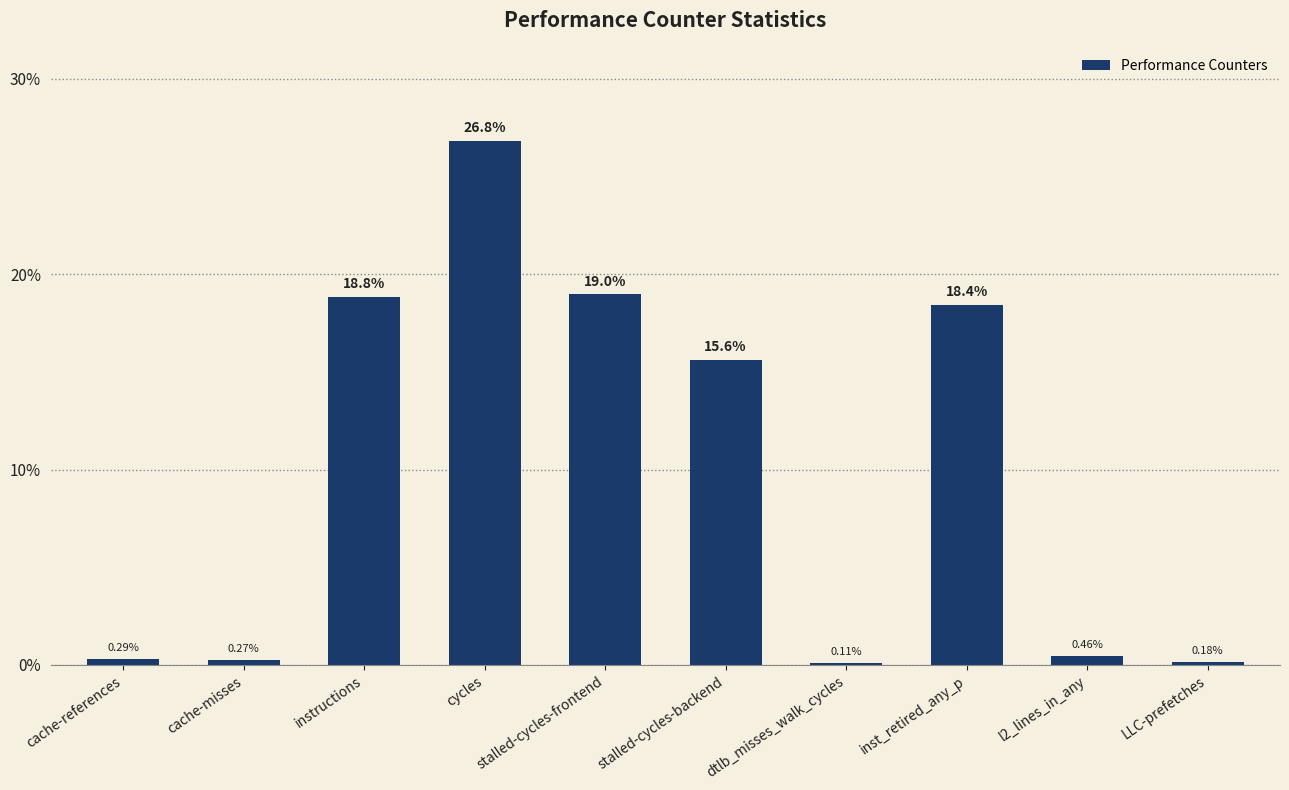

The value at inst_retired_any_p is 18.4. True or false?

True